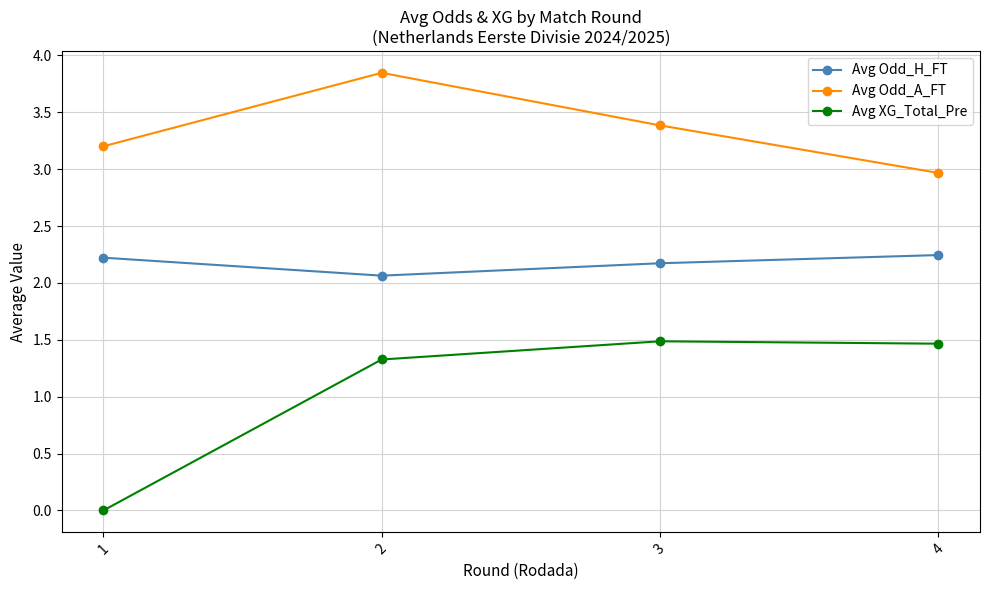

True or false: Avg Odd_H_FT and Avg Odd_A_FT cross at least once.

False